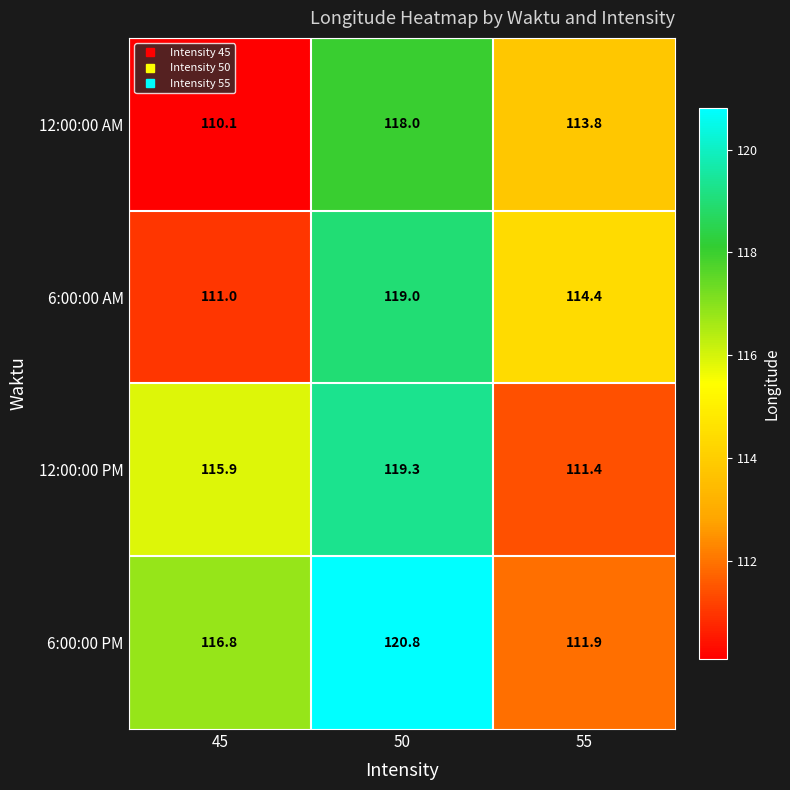

What is the spread (max minus min) of values at 55?

3.0